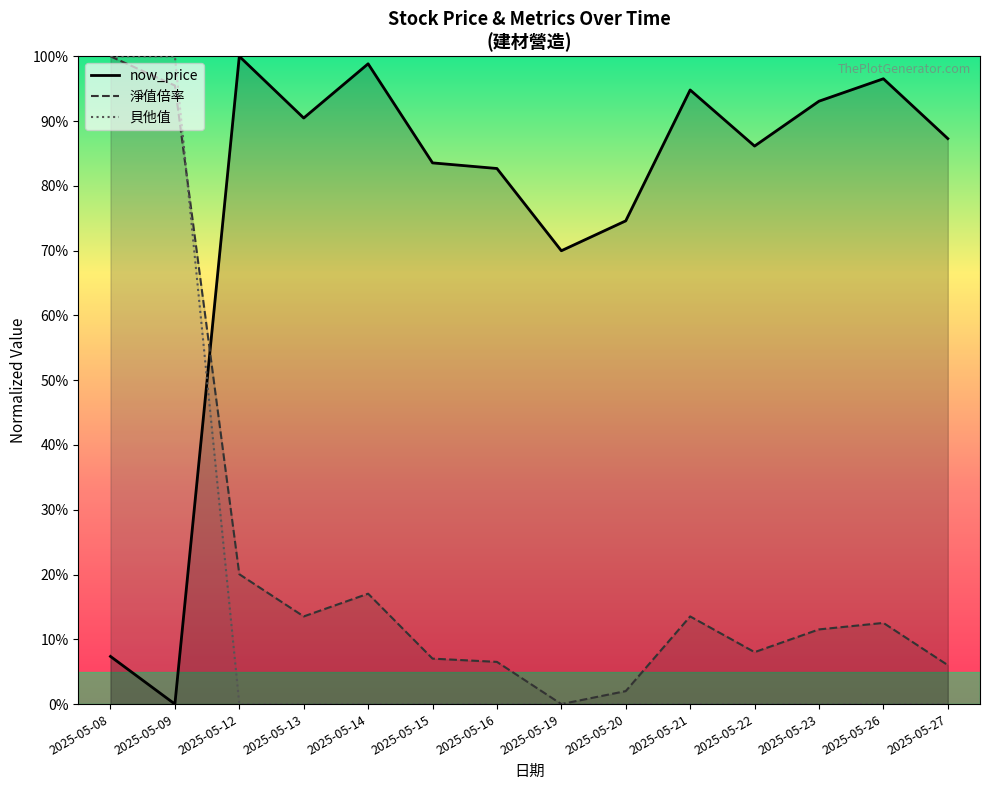

At 2025-05-13, list the series in order from smallest to largest.

貝他值, 淨值倍率, now_price